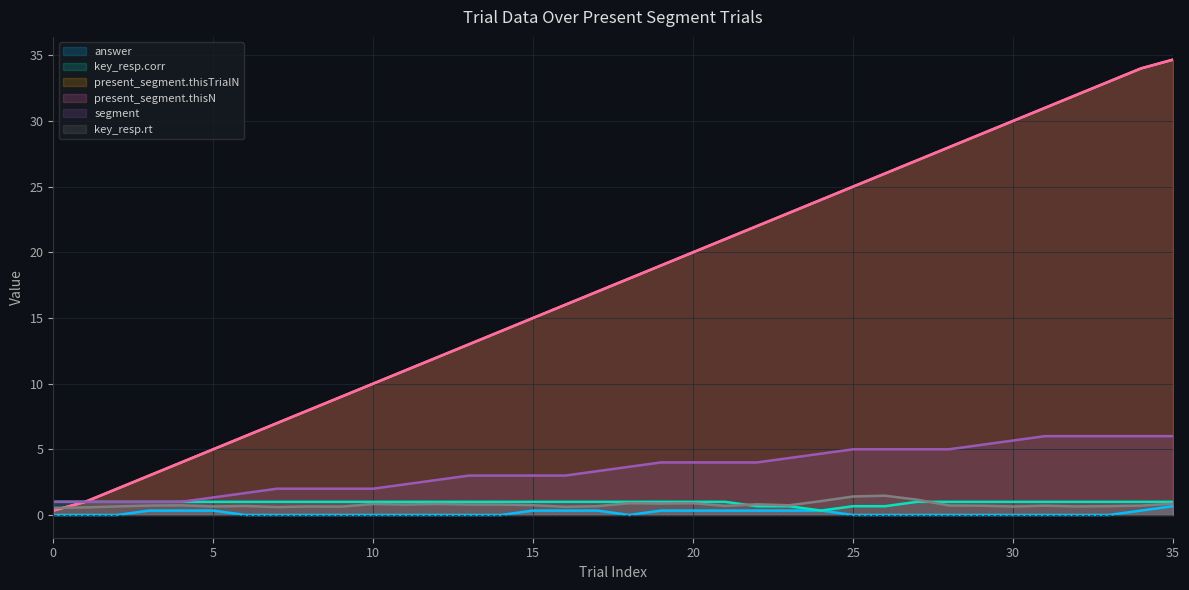

What is the average value of the key_resp.corr series?

0.9